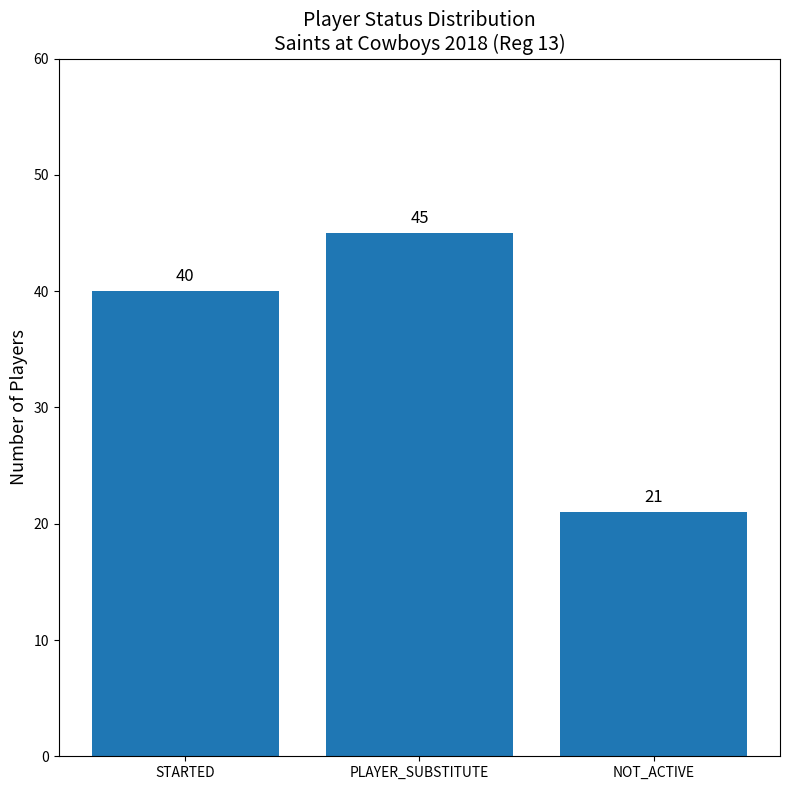

Does the chart contain any negative values?

No